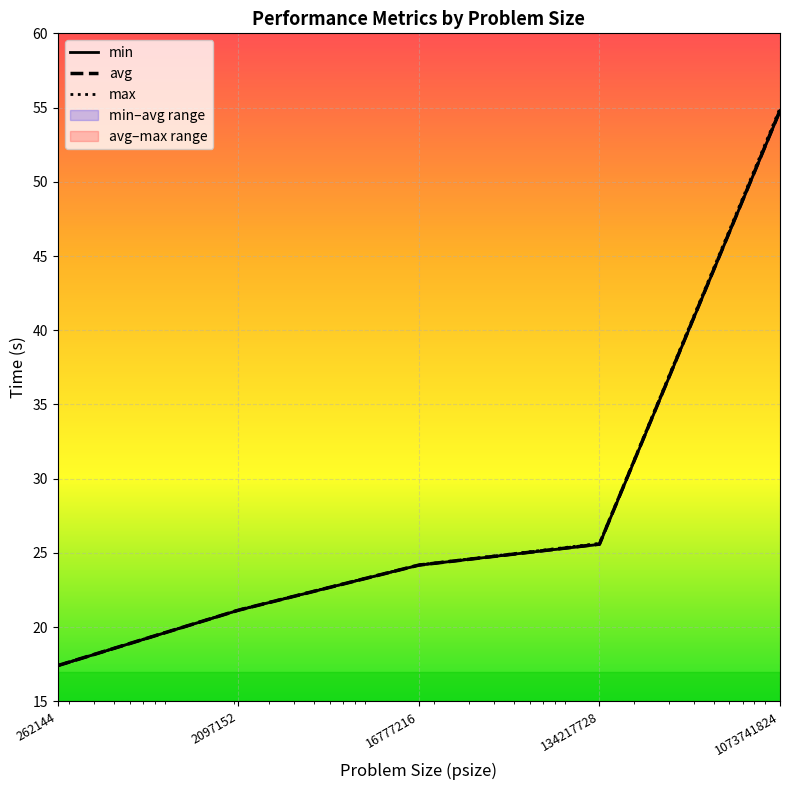

Read the avg value at 262144.

17.4